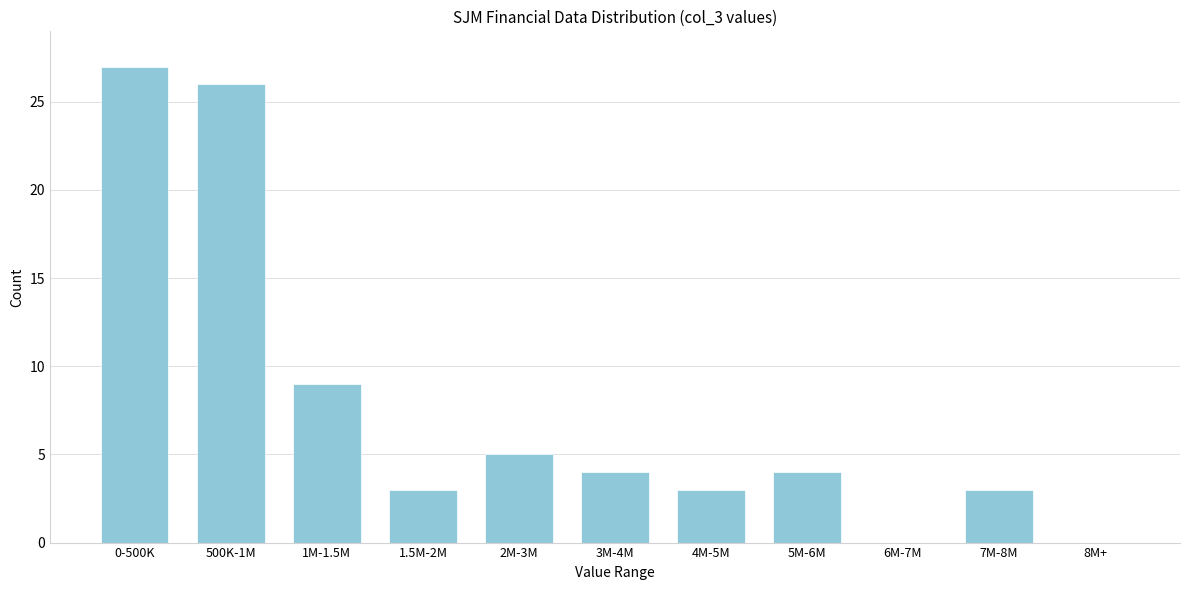

Reading left to right, transcribe all the data shown in this chart.

0-500K=27	500K-1M=26	1M-1.5M=9	1.5M-2M=3	2M-3M=5	3M-4M=4	4M-5M=3	5M-6M=4	6M-7M=0	7M-8M=3	8M+=0